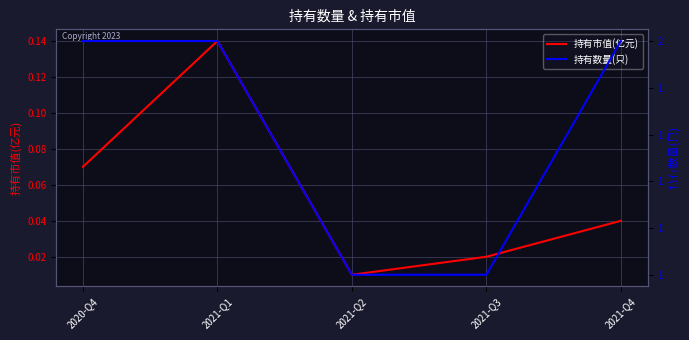

What is the total value across all series at 2021-Q3?

1.0